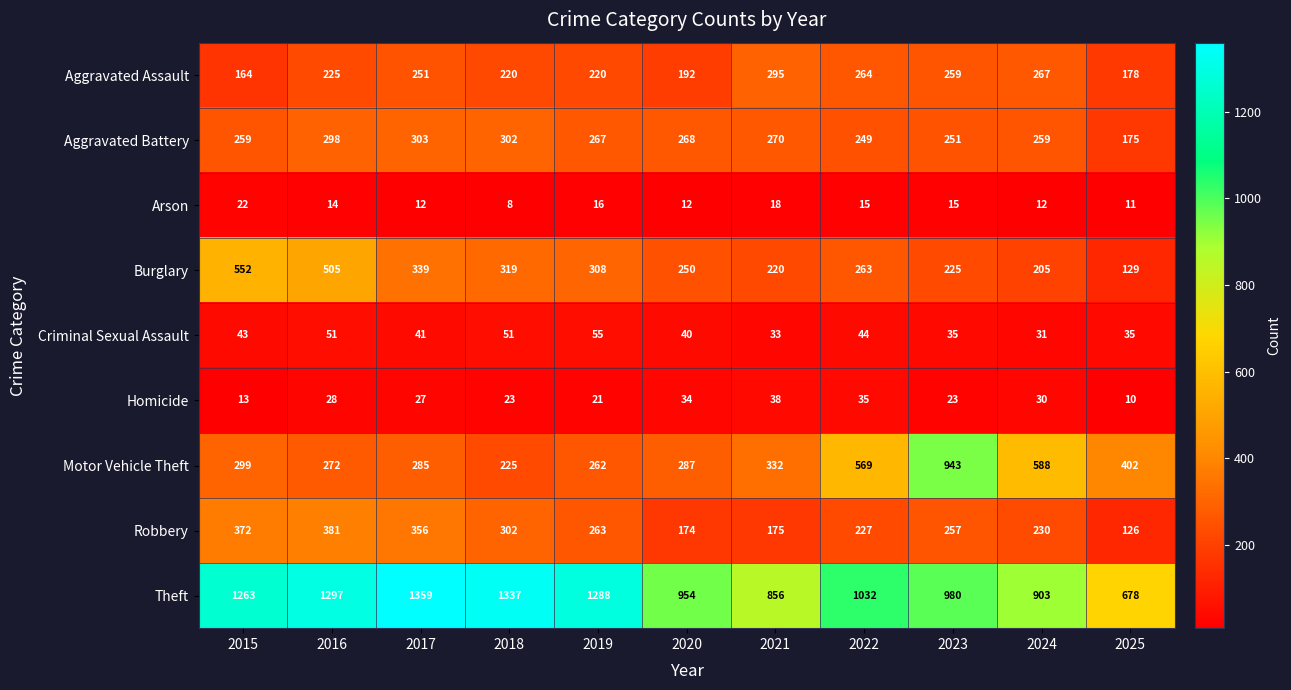

What is the greatest value displayed?

1359